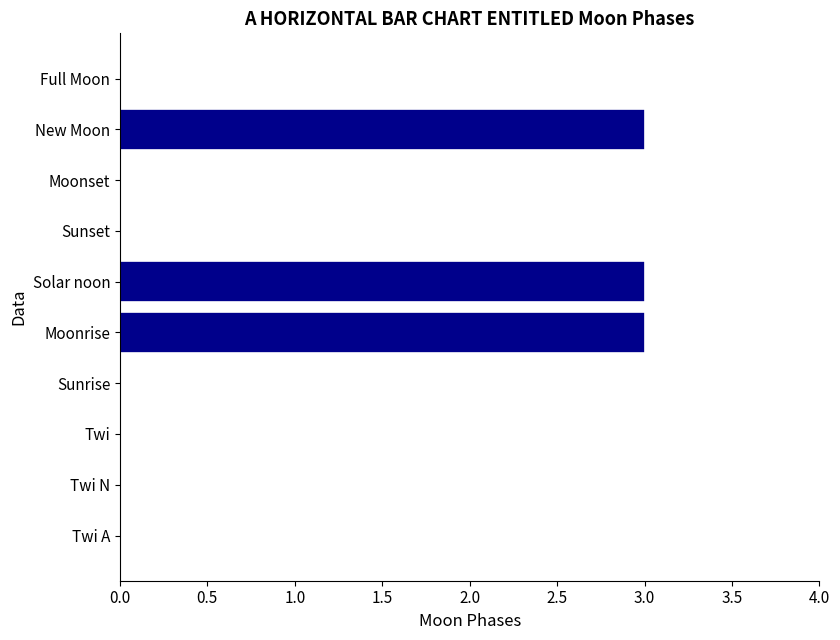

Which has a higher value, Full Moon or Moonrise?

Moonrise